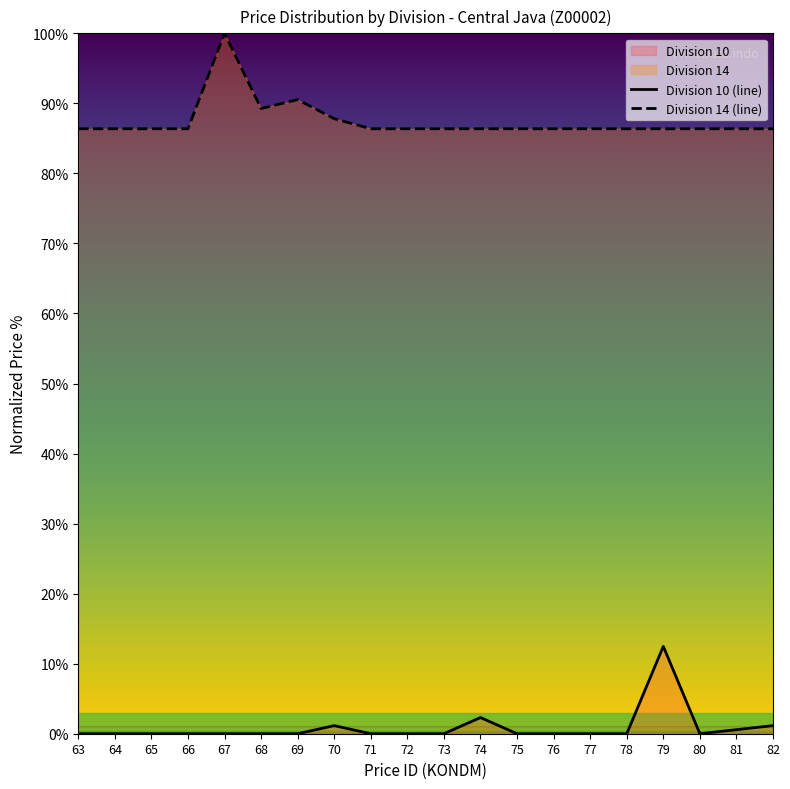

Reading left to right, list all the values displayed in this chart.

Division 10 (line): 63=0.0	64=0.0	65=0.0	66=0.0	67=0.0	68=0.0	69=0.0	70=1.2	71=0.0	72=0.0	73=0.0	74=2.3	75=0.0	76=0.0	77=0.0	78=0.0	79=12.5	80=0.0	81=0.6	82=1.2
Division 14 (line): 63=86.4	64=86.4	65=86.4	66=86.4	67=100.0	68=89.3	69=90.5	70=87.8	71=86.4	72=86.4	73=86.4	74=86.4	75=86.4	76=86.4	77=86.4	78=86.4	79=86.4	80=86.4	81=86.4	82=86.4